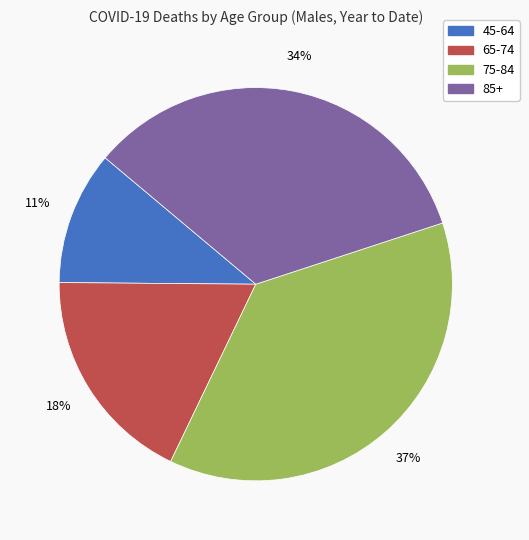

Count the number of slices in the pie.

4